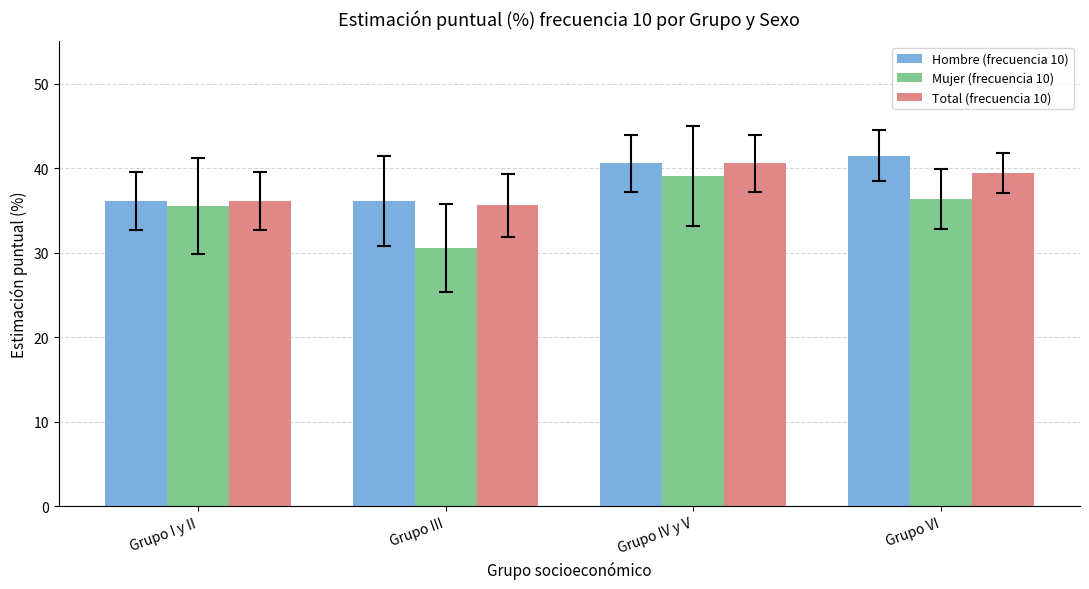

What is the spread (max minus min) of values at Grupo I y II?

0.6